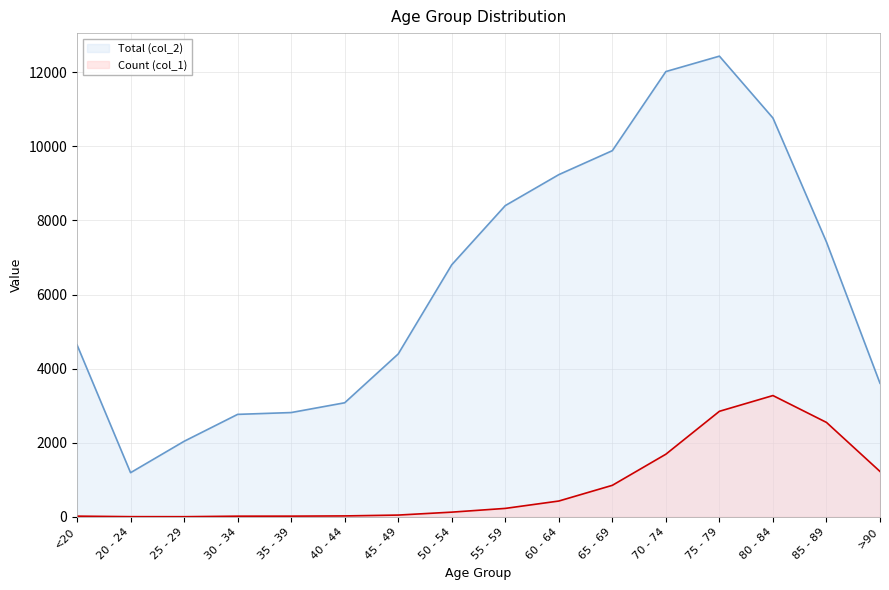

At which category does the chart reach its peak across all series?

75 - 79